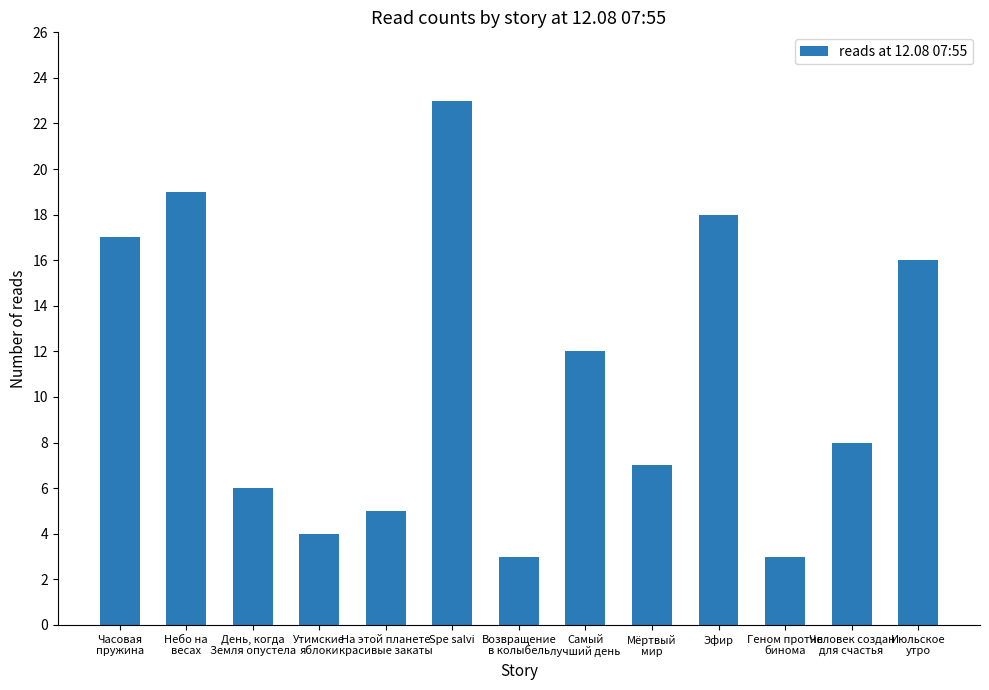

What is the value of the 8th bar from the left?

12